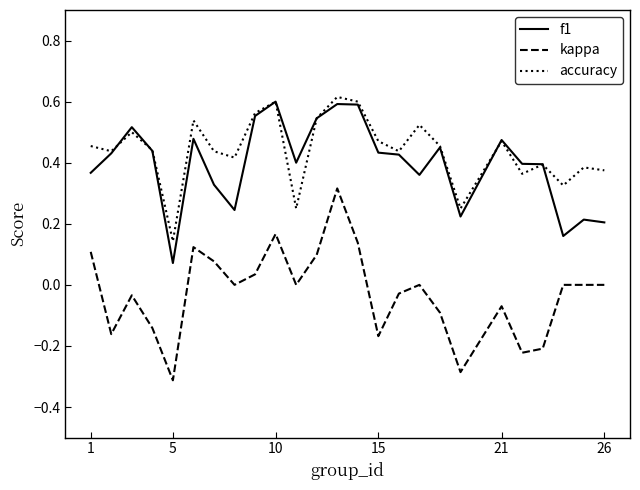

Which series ends up on top after the final intersection of accuracy and f1?

accuracy